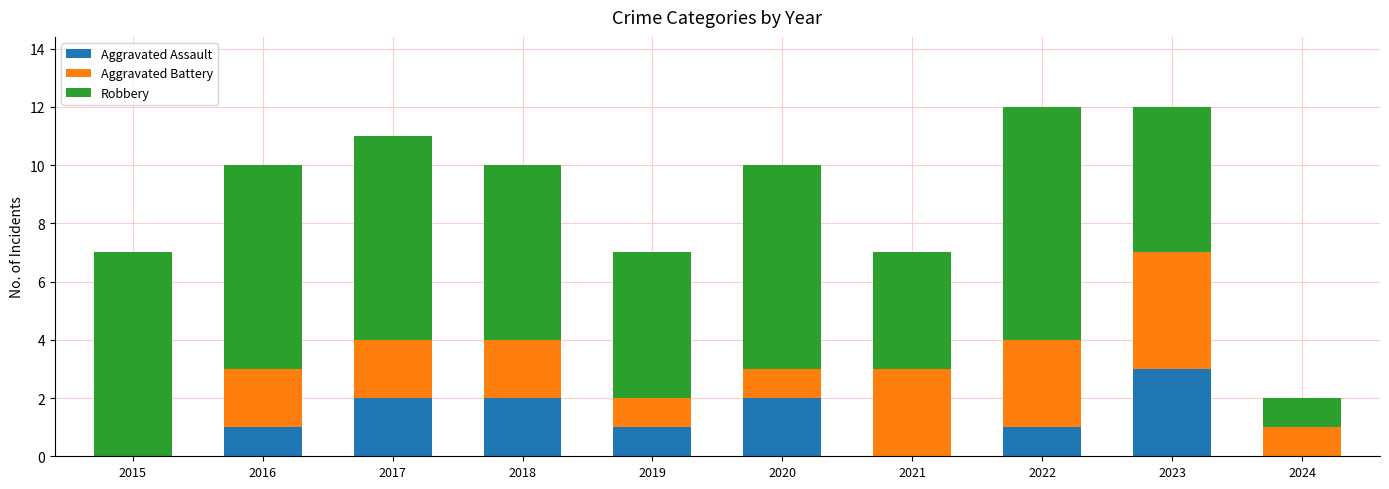

The value of Aggravated Assault at 2021 is 1. True or false?

False